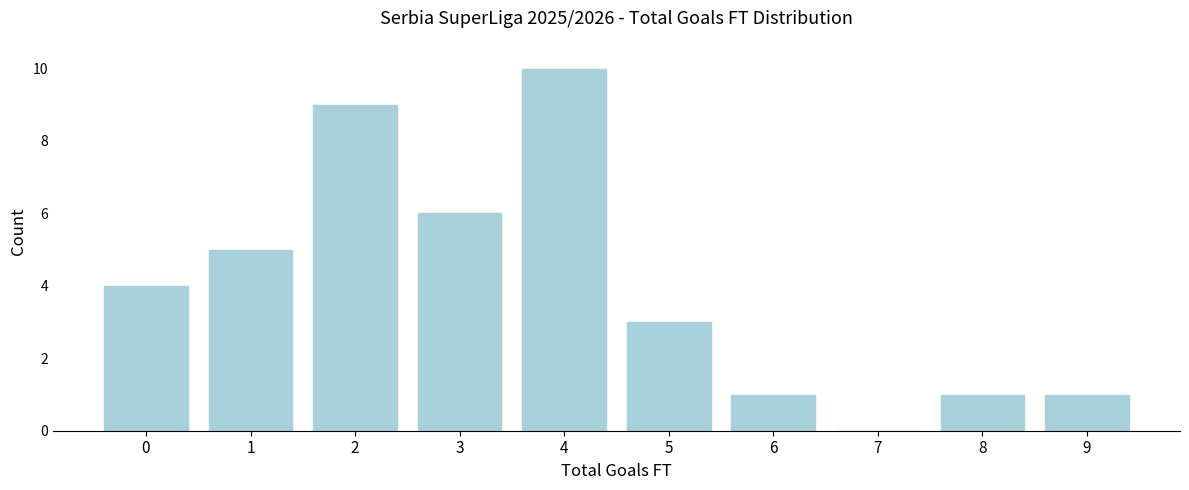

Reading right to left, transcribe all the data shown in this chart.

9=1	8=1	7=0	6=1	5=3	4=10	3=6	2=9	1=5	0=4